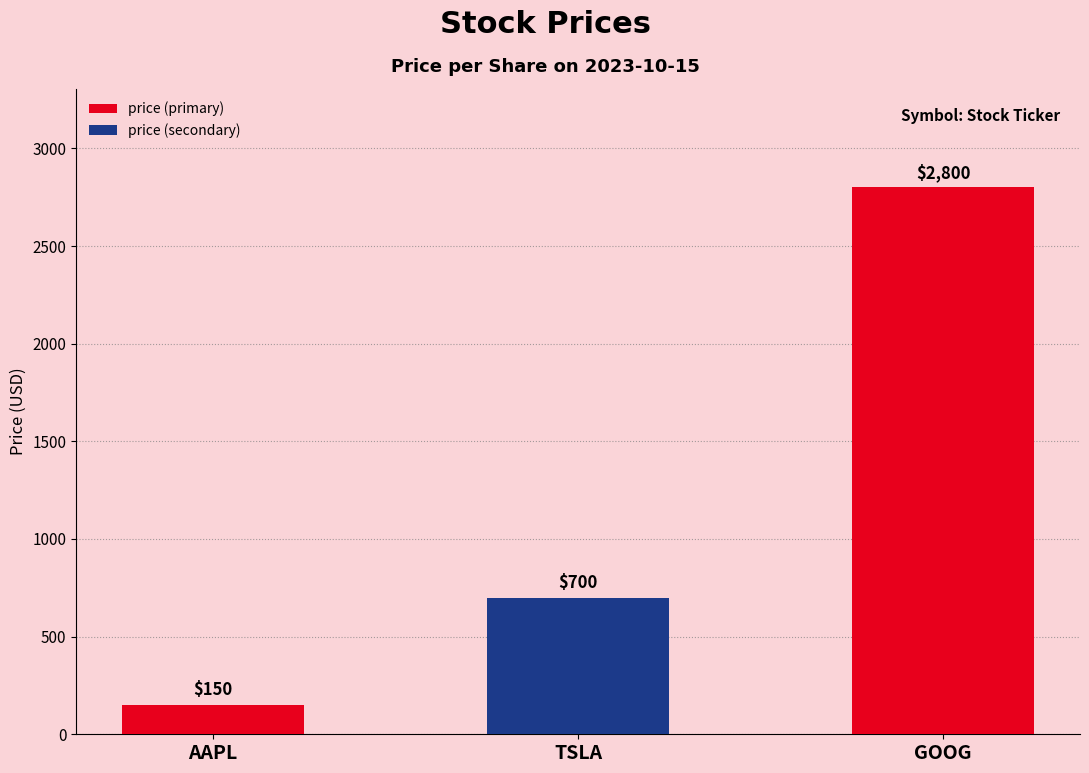

What is the approximate value at TSLA, to the nearest 10?

700